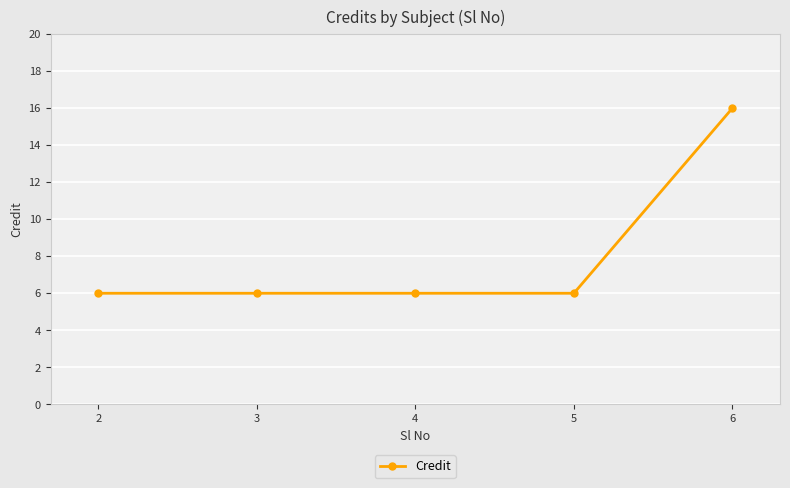

True or false: the data shows 16 at 6.

True